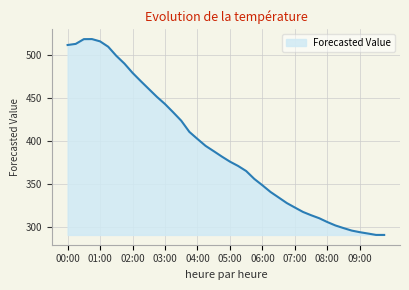

What is the minimum value shown in the chart?

290.7